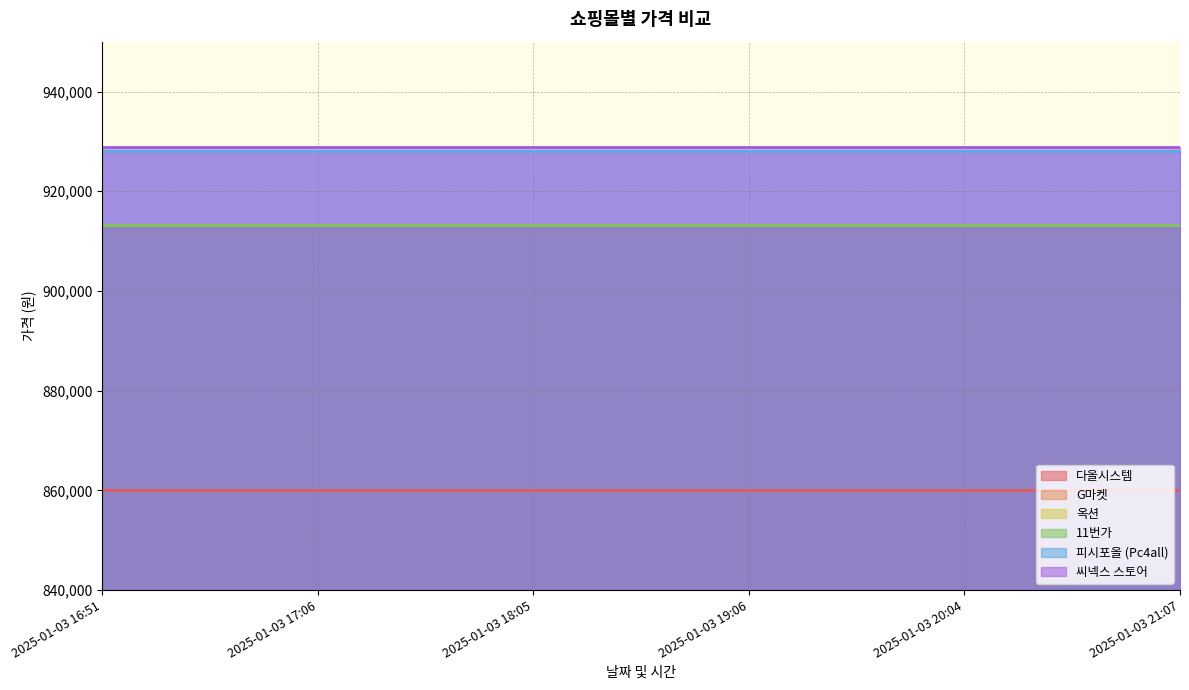

What is the value of the 11번가 point at the 2nd from the left?

913140